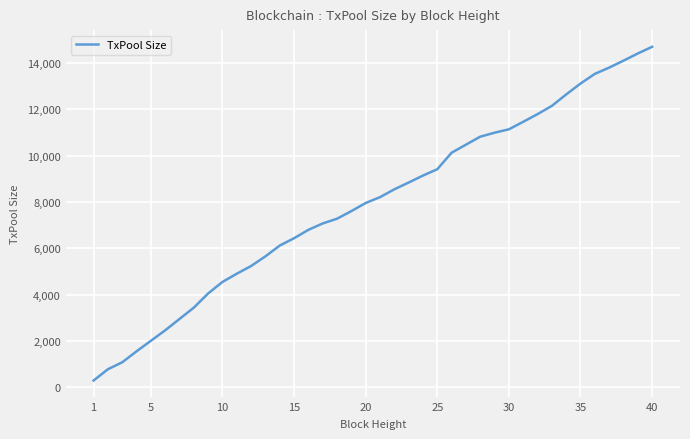

What is the difference between the maximum and minimum values?

14406